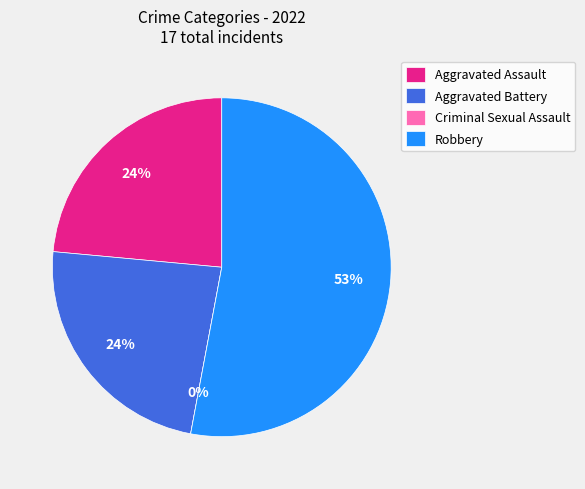

Is there any slice that represents more than half of the pie?

Yes